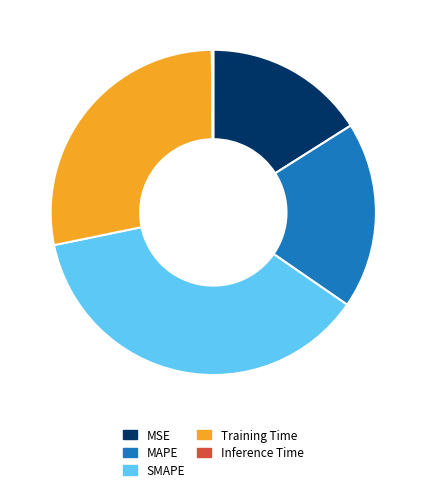

Do MSE and SMAPE together represent more than half of the pie?

Yes